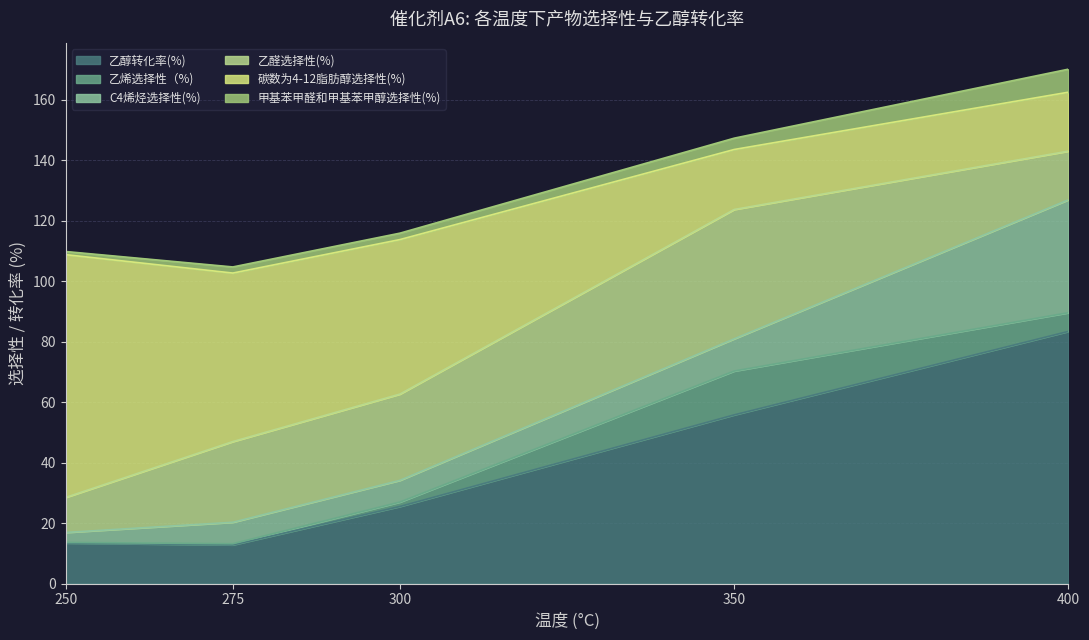

What is the total value across all series at 350?

147.2